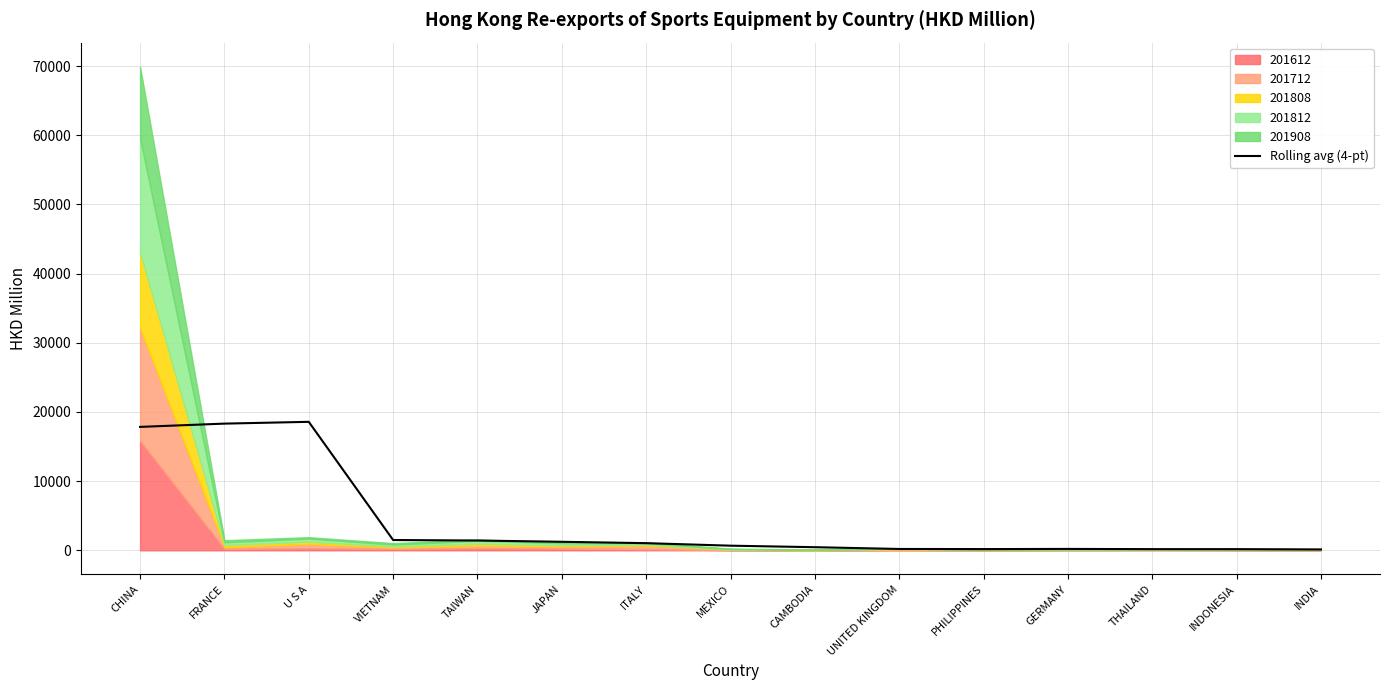

What is the difference between the second highest and minimum values?

18191.5